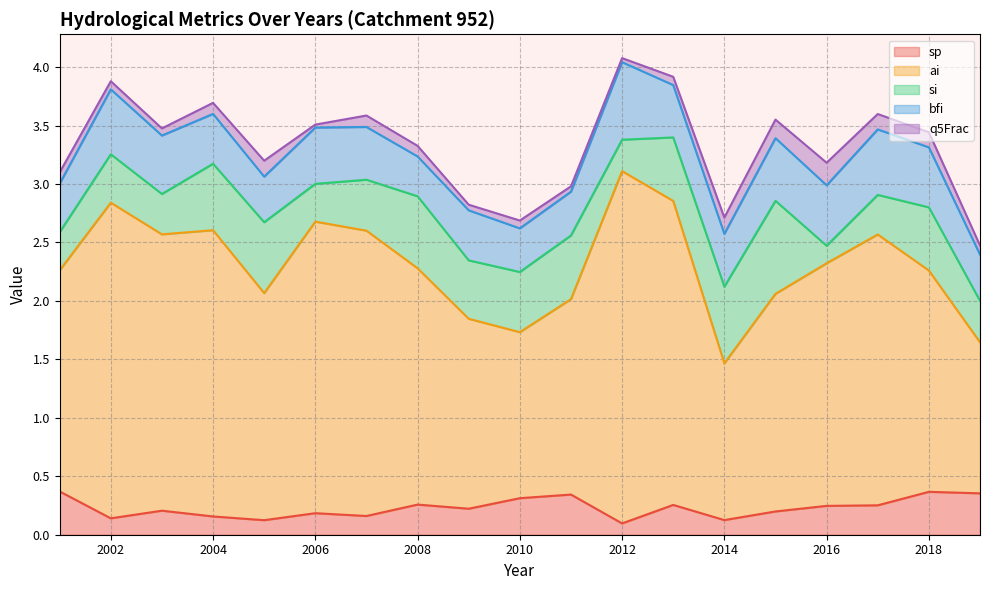

What is the total value across all series at 2017?

3.6